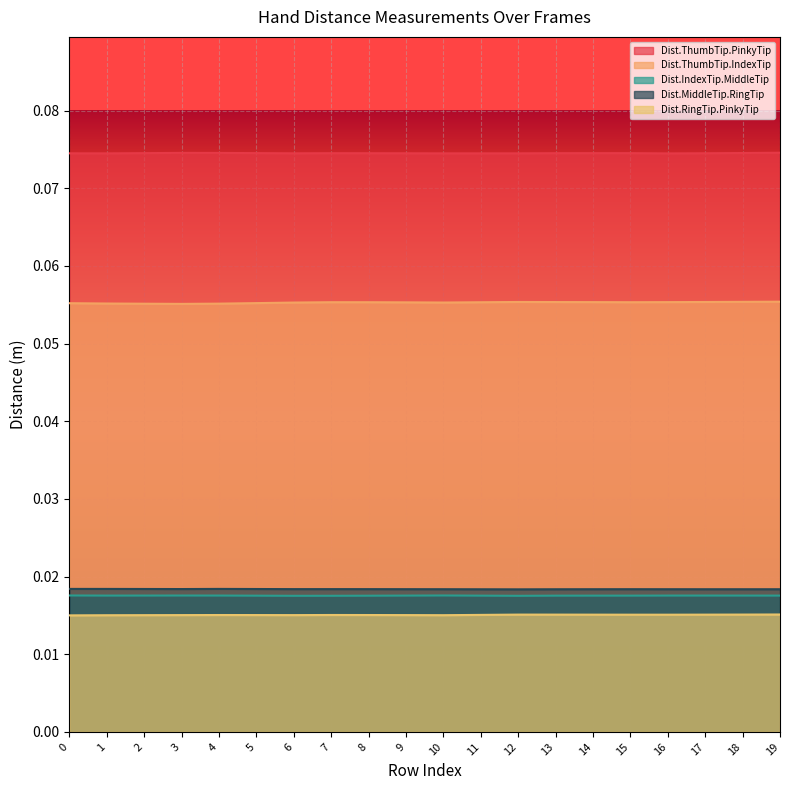

True or false: Dist.IndexTip.MiddleTip and Dist.ThumbTip.IndexTip intersect in this chart.

False